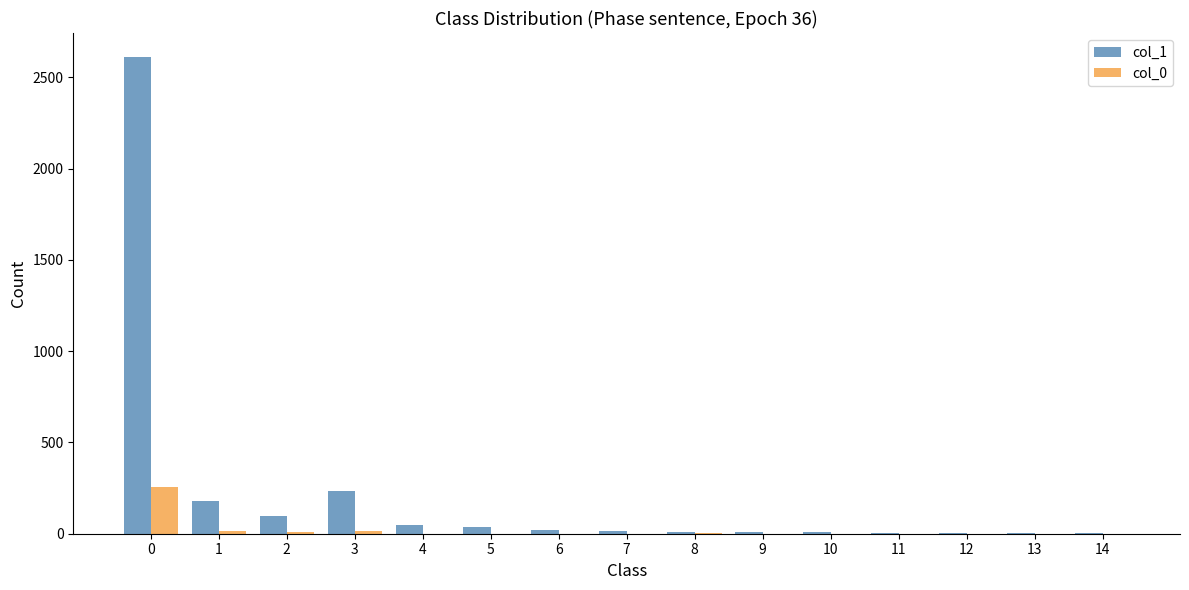

Which series has the largest total across all categories?

col_1